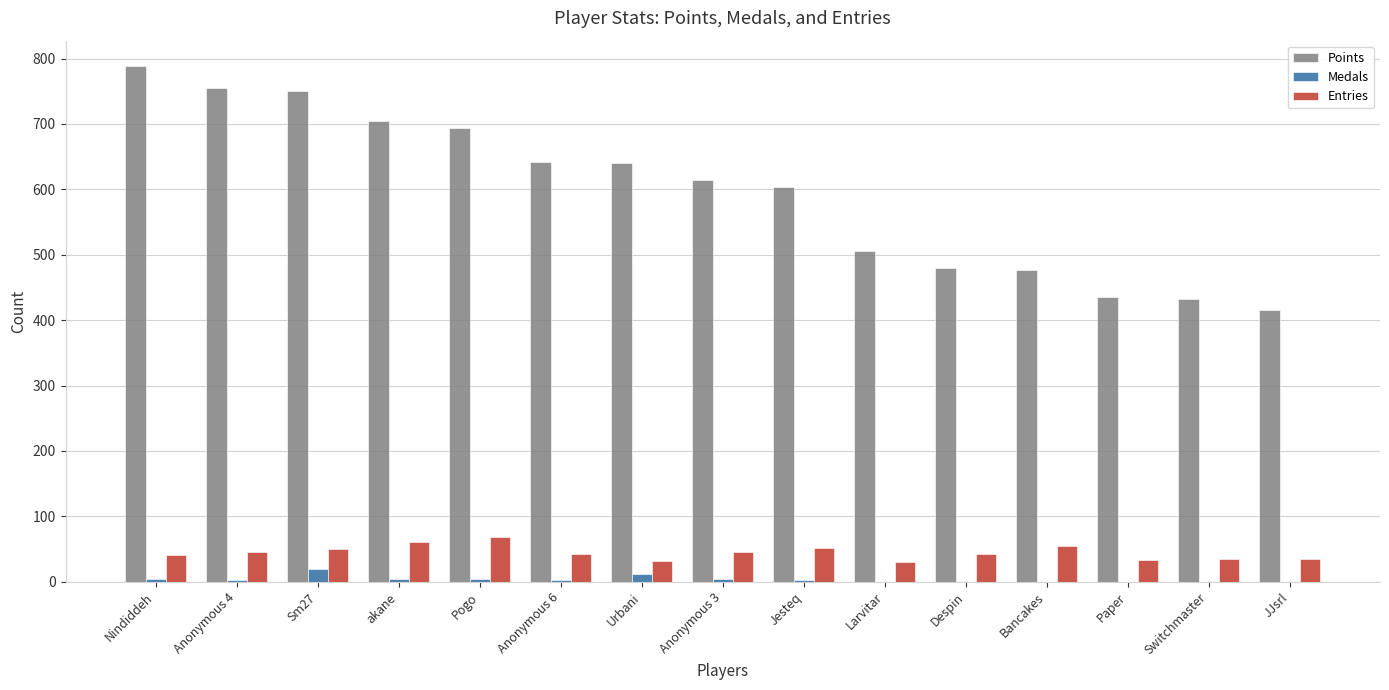

How many groups of bars are there?

15